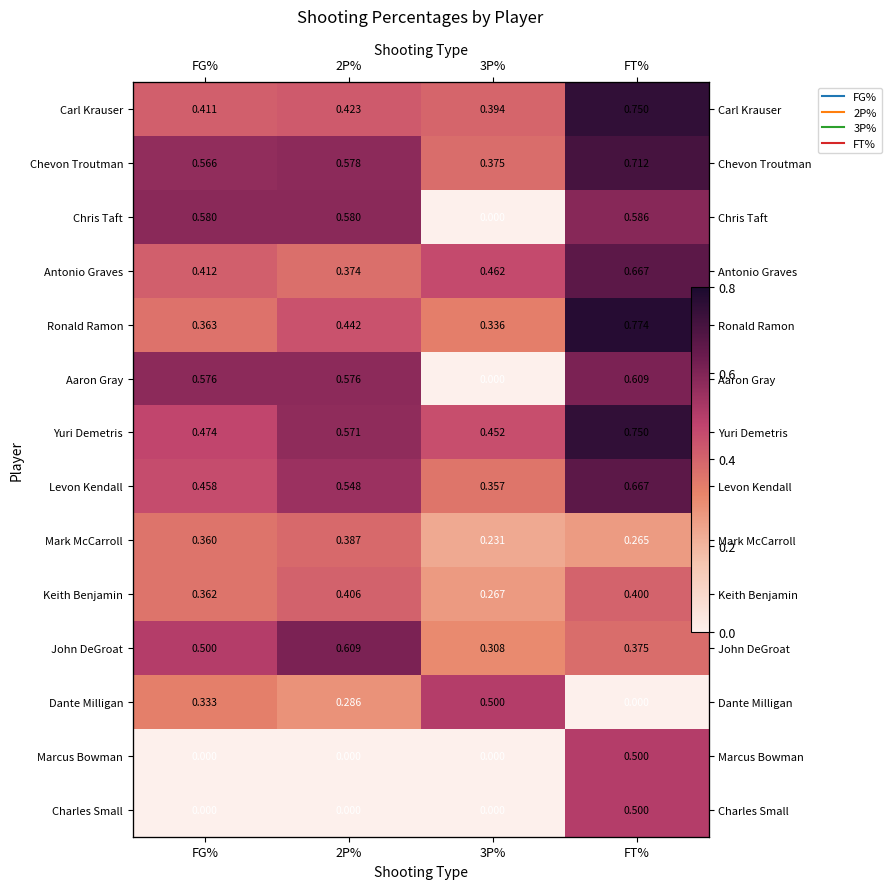

How many series are shown in this chart?

14